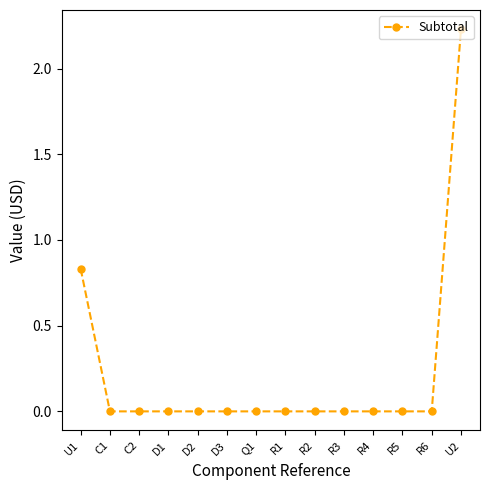

Where is the data nearest to the value 1?

U1